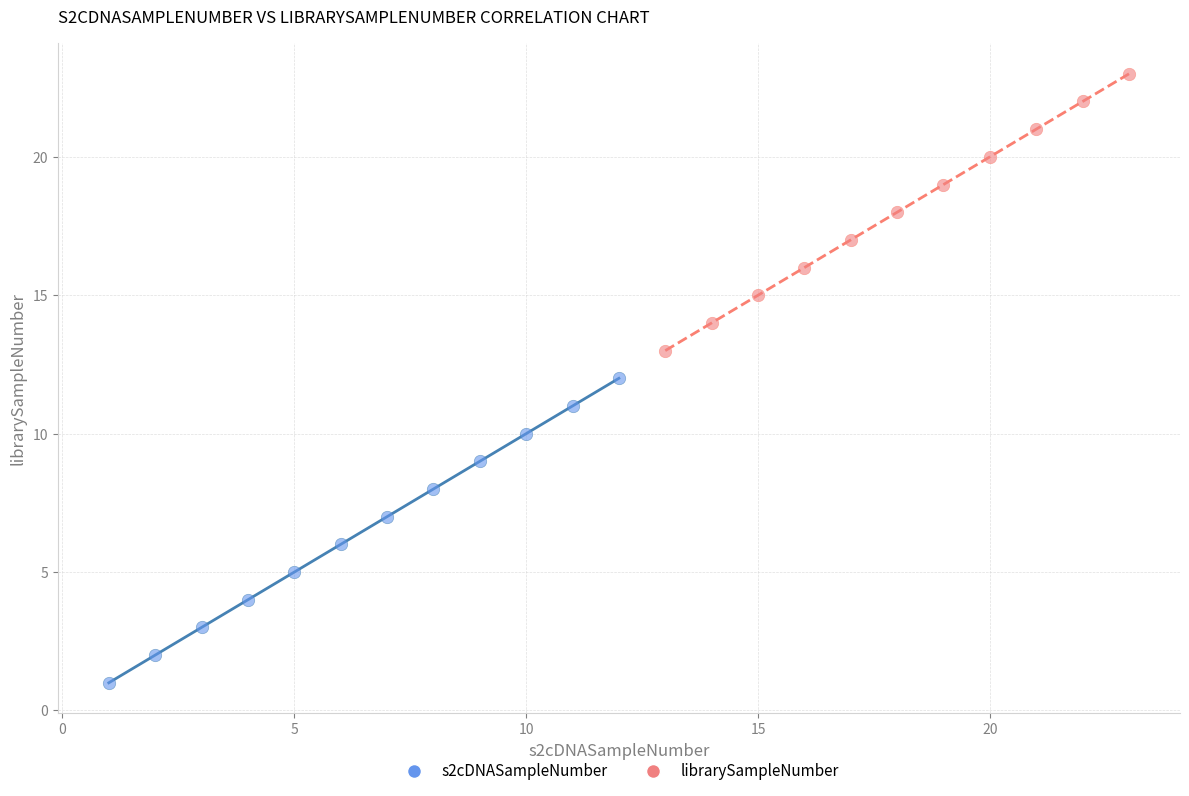

Which series has the largest Y range (max minus min)?

s2cDNASampleNumber